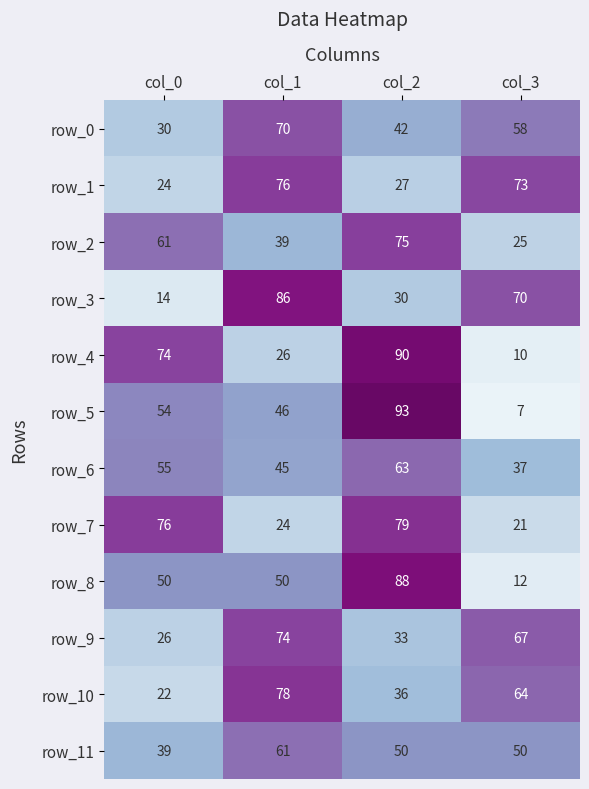

What is the maximum value shown in the chart?

93